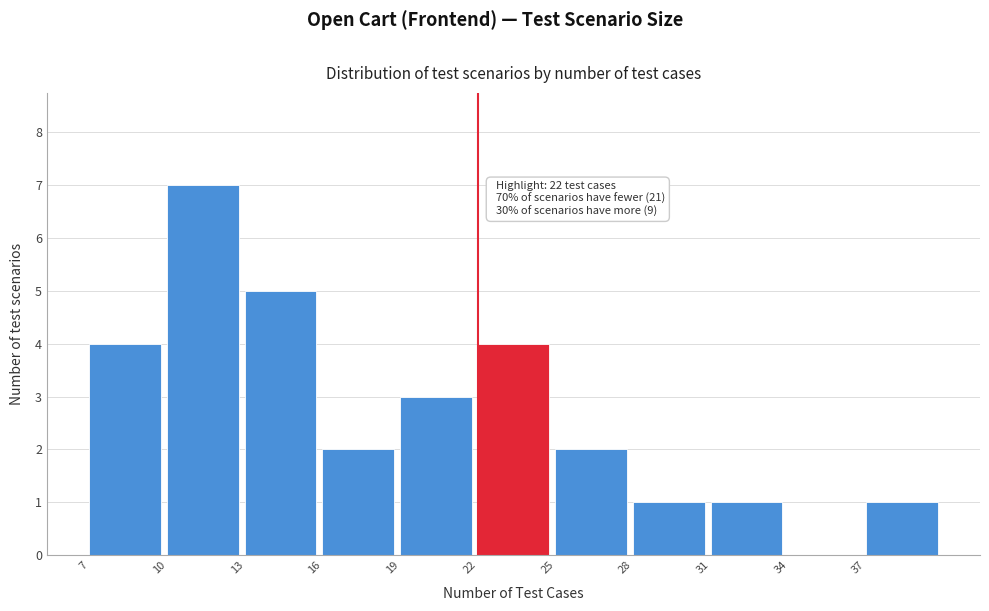

Over which range of the x-axis is the bar tallest?

10 to 13